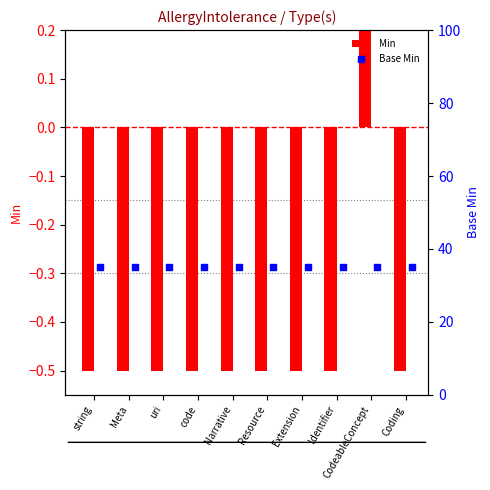

What is the total value across all series at Resource?

34.5